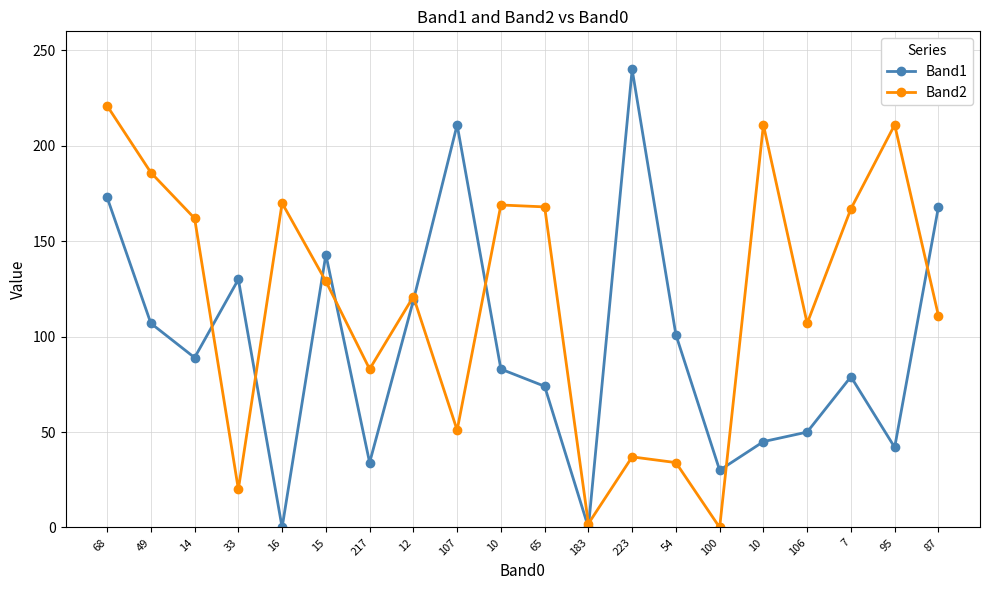

Where do Band1 and Band2 first cross each other?

14 and 33